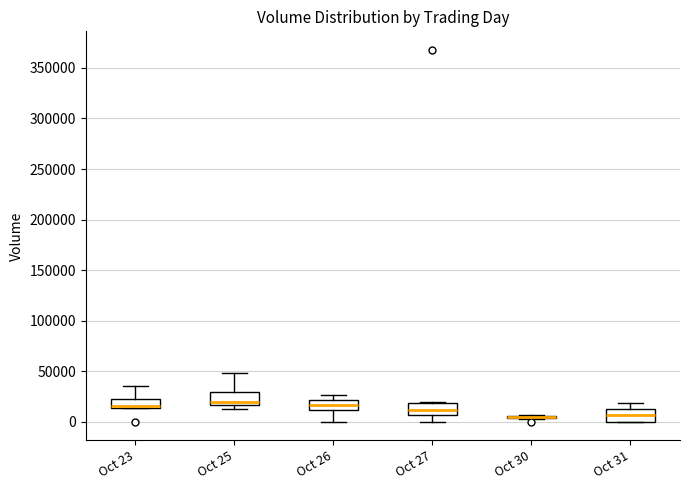

Reading left to right, transcribe this box plot: for each box, give where its median line is, the range the box spans, and where its two whiskers end, as read against the y-axis. The values are not printed on the chart, so give them approximately, as read against the axis.

Oct 23: median 15000 (just above the box's lower edge), box 15000 to 25000, whiskers 15000 to 35000
Oct 25: median 20000, box 15000 to 30000, whiskers 15000 (just below the box's lower edge) to 50000
Oct 26: median 15000, box 10000 to 20000, whiskers 0 to 25000
Oct 27: median 10000, box 5000 to 20000, whiskers 0 to 20000
Oct 30: box collapsed to a line at 5000, whiskers 5000 to 5000
Oct 31: median 5000, box 0 to 10000, whiskers 0 to 20000